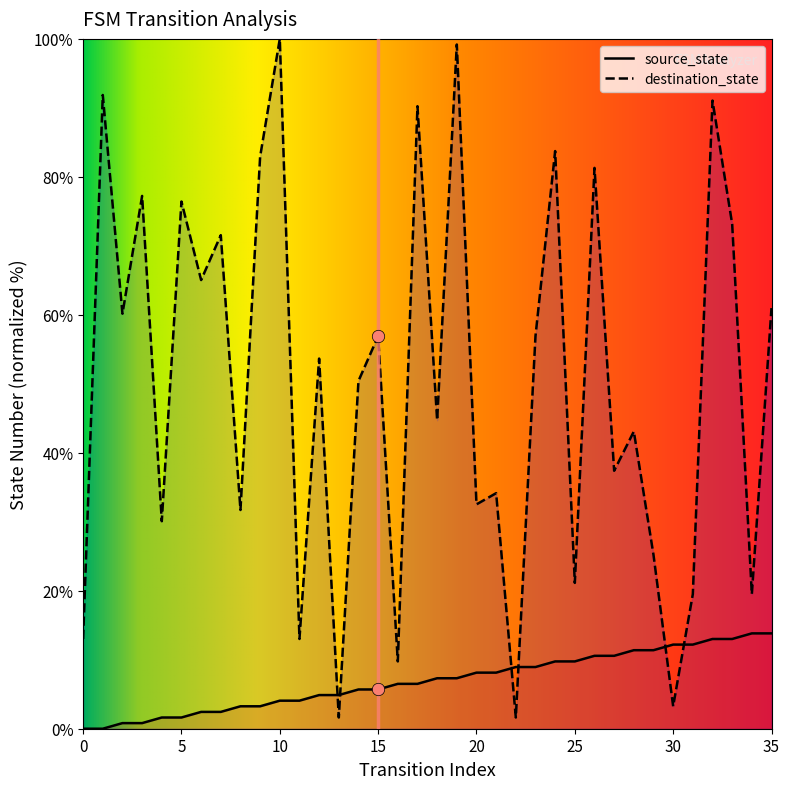

What is the total value across all series at 5?

78.0